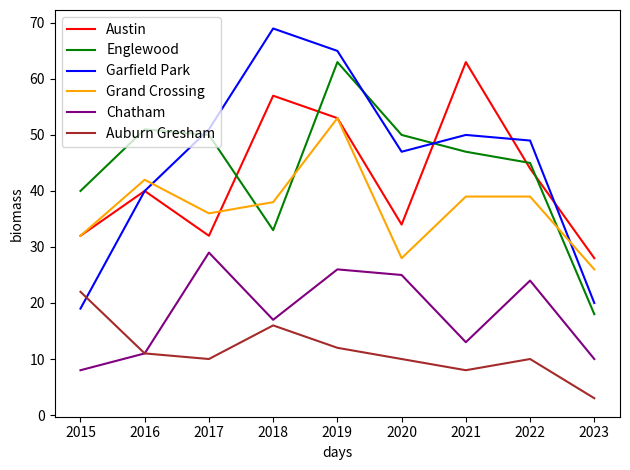

Is the value of Garfield Park at 2020 greater than the value of Austin at 2022?

Yes